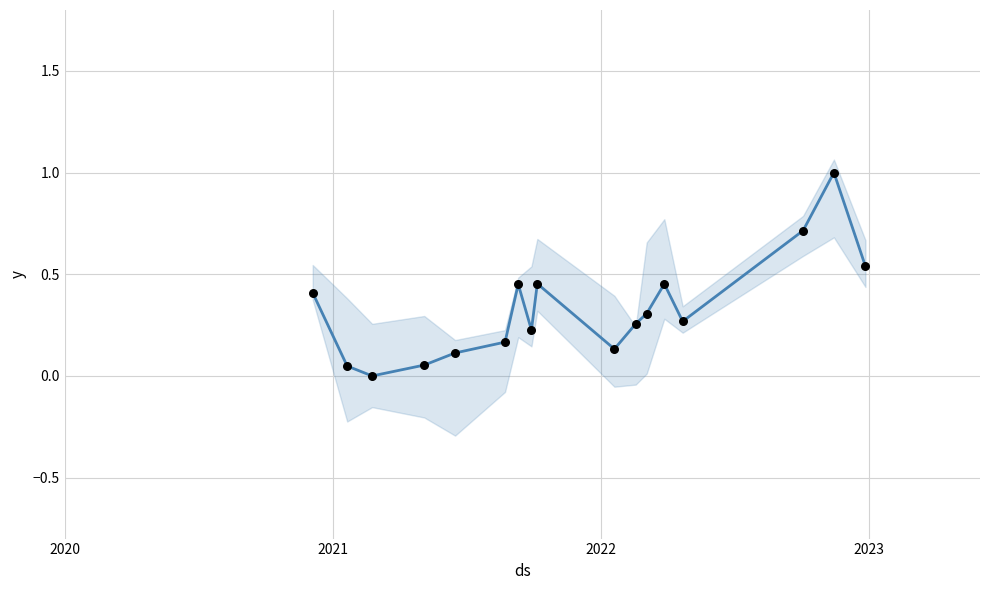

Is the value of Precio promedio ponderado at 7 greater than the value of Observaciones at 10?

No